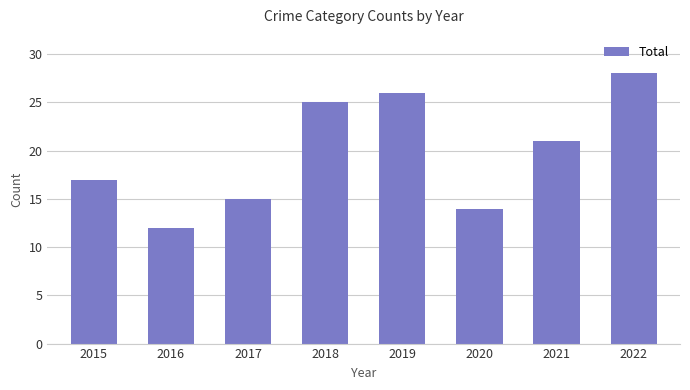

The chart shows a value of 28 at 2022. True or false?

True